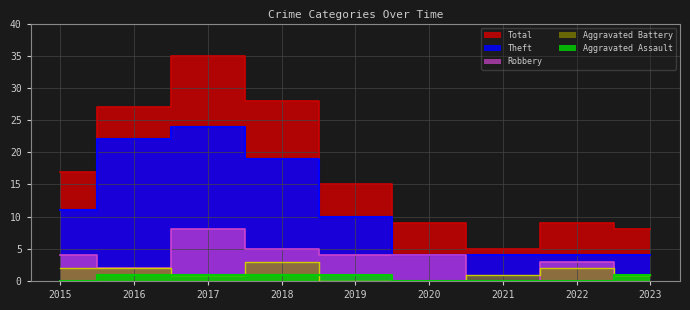

The value of Robbery at 2017 is 4. True or false?

False